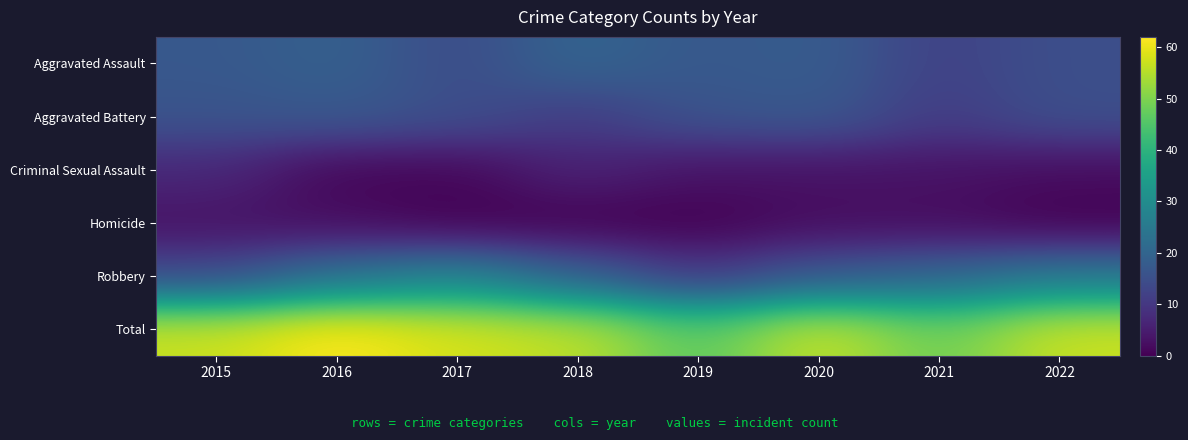

Count the number of categories in the chart.

8